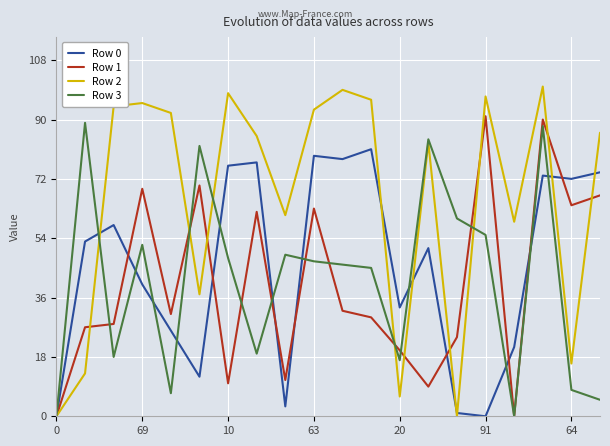

What are all the series names shown in the legend?

Row 0, Row 1, Row 2, Row 3